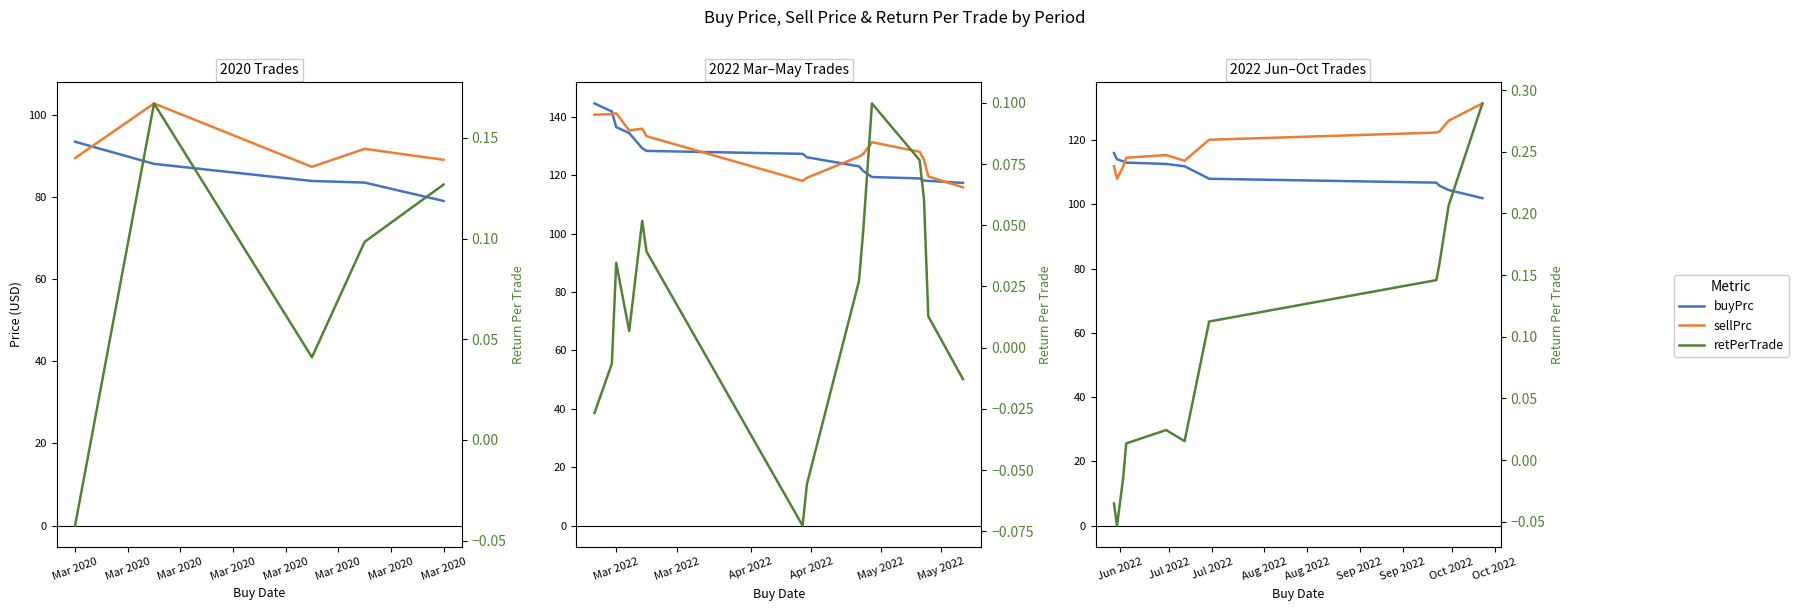

How many values in the buyPrc series are below 111?

5